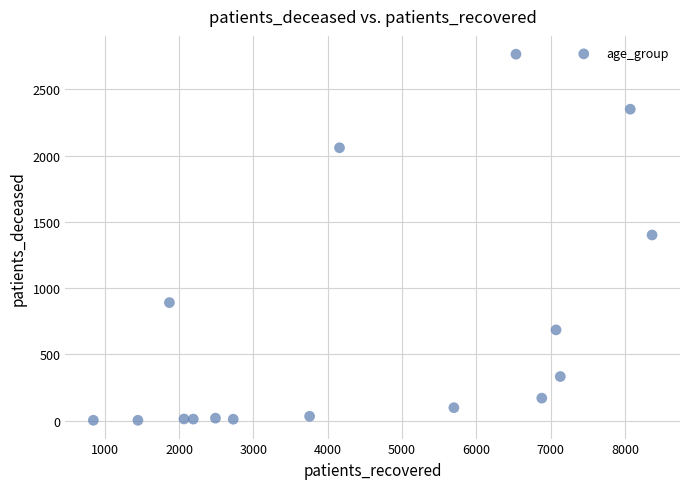

What is the range of Y values (max minus min)?

2762